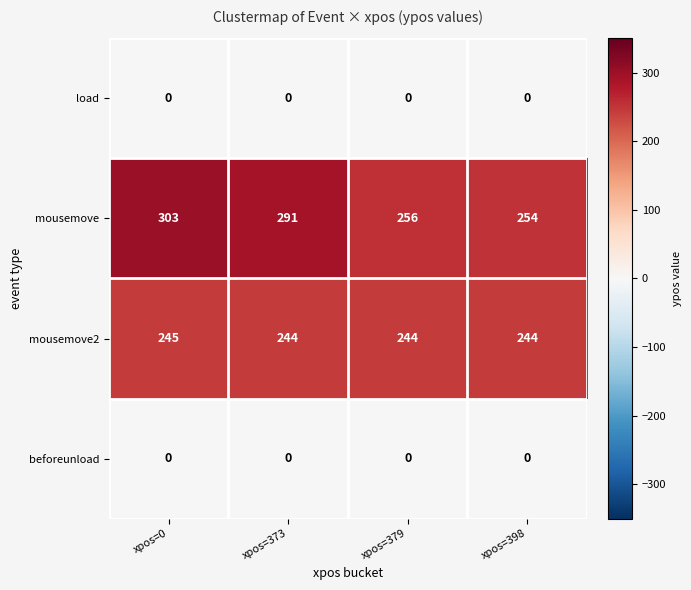

Reading left to right, list all the values displayed in this chart.

load: xpos=0=0	xpos=373=0	xpos=379=0	xpos=398=0
mousemove: xpos=0=303	xpos=373=291	xpos=379=256	xpos=398=254
mousemove2: xpos=0=245	xpos=373=244	xpos=379=244	xpos=398=244
beforeunload: xpos=0=0	xpos=373=0	xpos=379=0	xpos=398=0